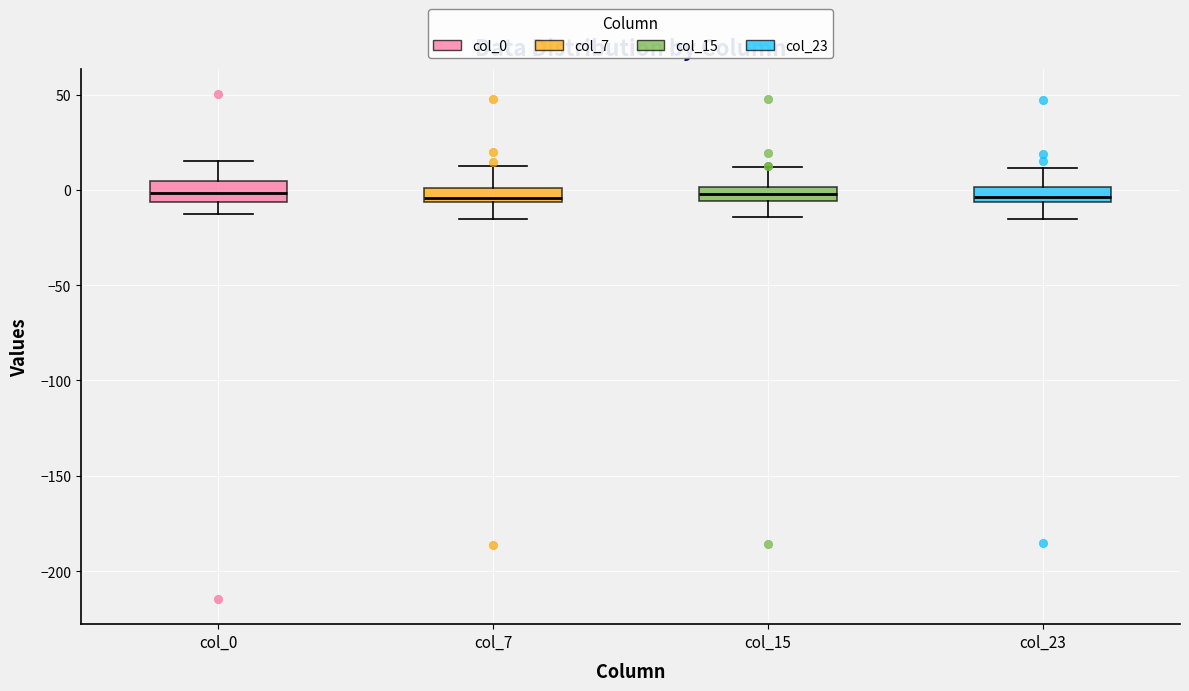

Where does the lower whisker of the box for col_7 end on the y-axis? The values are not printed on the chart, so give them approximately, as read against the axis.

-15